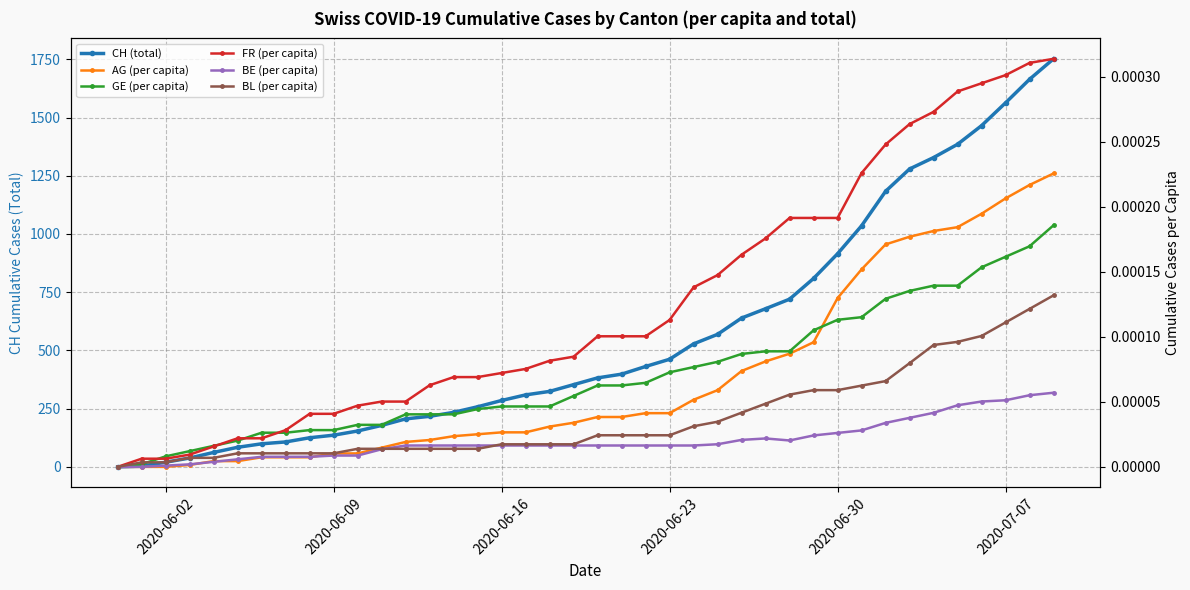

What are all the series names shown in the legend?

CH (total), AG (per capita), GE (per capita), FR (per capita), BE (per capita), BL (per capita)